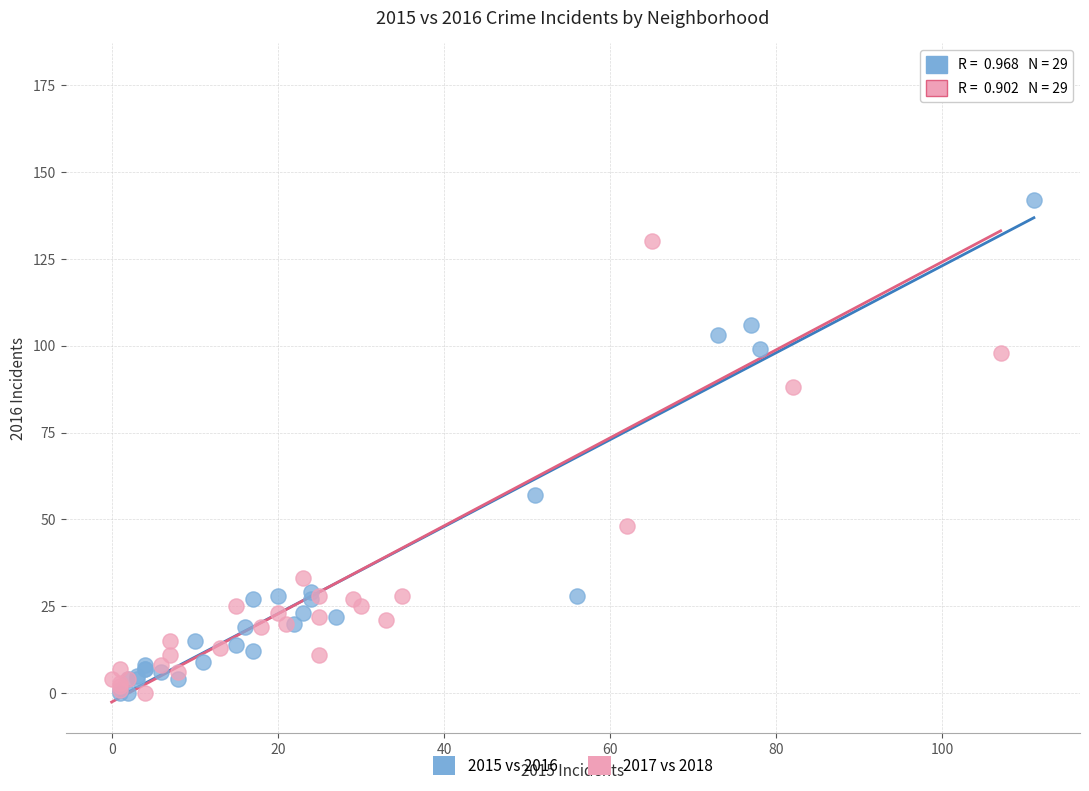

Which series contains the highest Y value?

2017 vs 2018